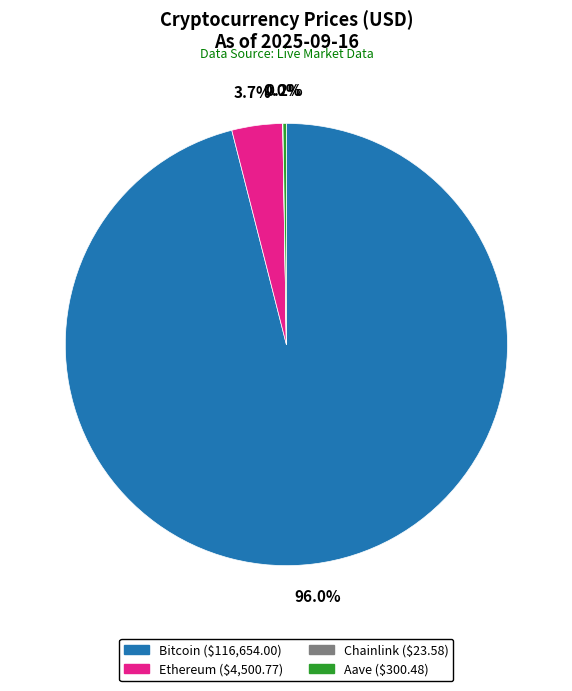

Which has a higher value, Ethereum or Bitcoin?

Bitcoin